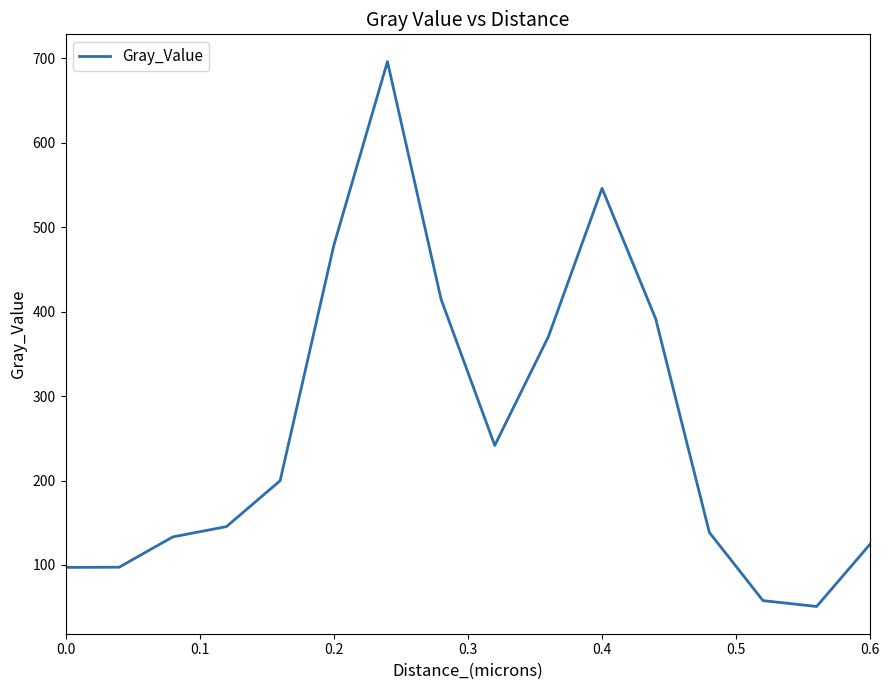

What is the maximum value shown in the chart?

696.1